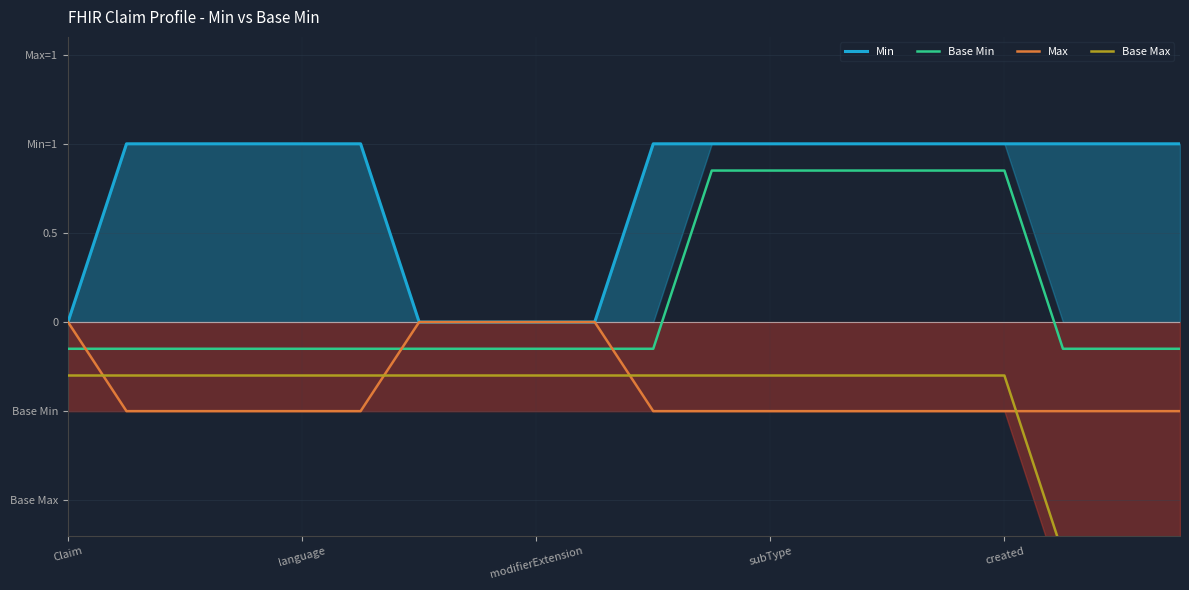

What is the label of the 13th point from the right?

7